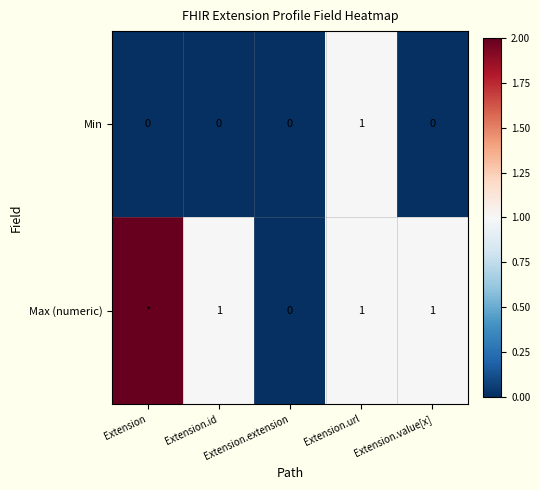

How many values in the Min series exceed 0?

1